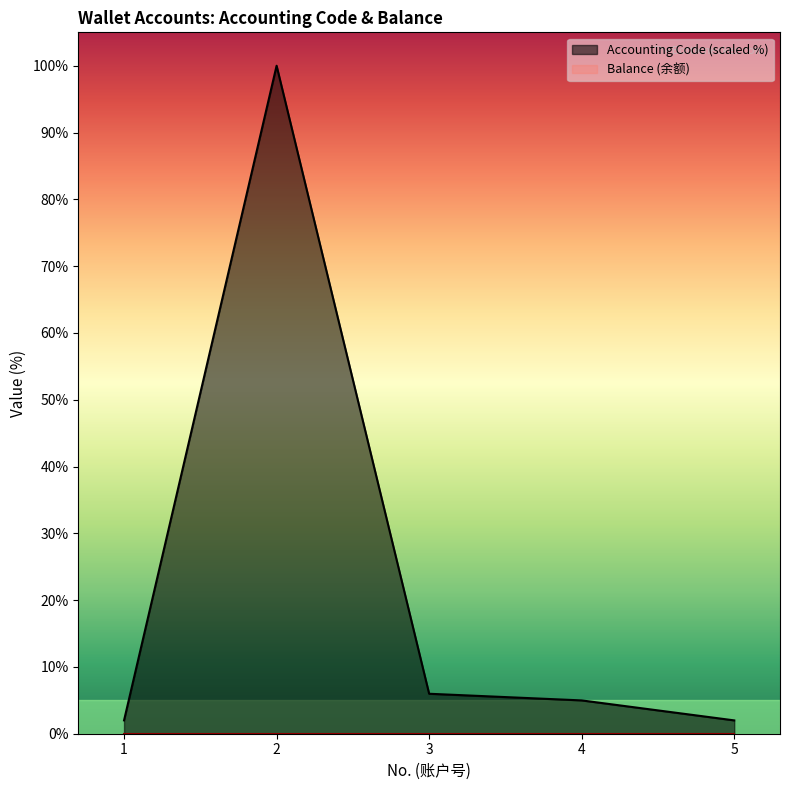

Rank the categories by value from highest to lowest.

2.0, 3.0, 4.0, 5.0, 1.0